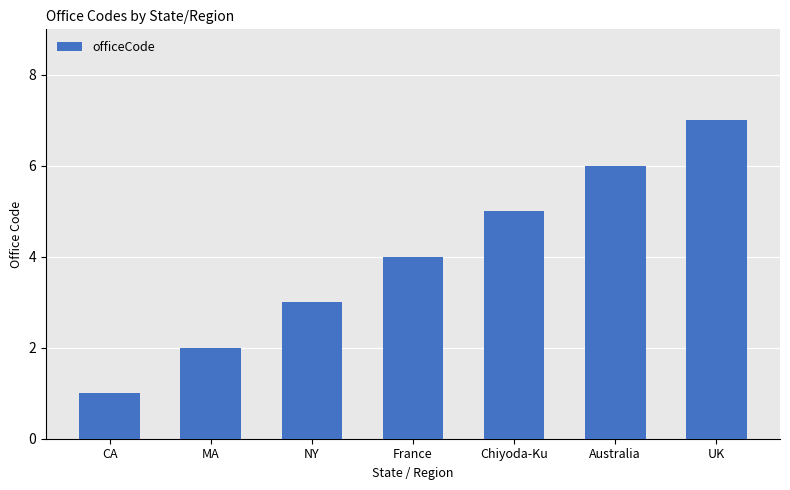

List the labels in order of value, smallest first.

CA, MA, NY, France, Chiyoda-Ku, Australia, UK